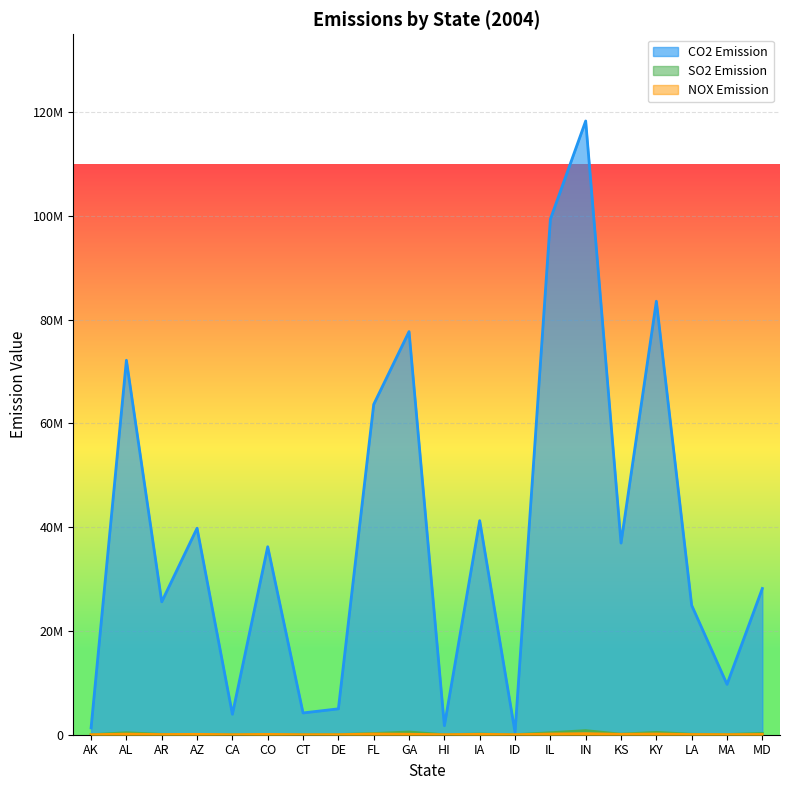

Reading left to right, list all the values displayed in this chart.

CO2 Emission: 1318193	72175436	25615266	39802656	3949903	36233968	4200071	4991206	63667391	77694665	1739171	41260769	490918	99347411	118294129	36935878	83547755	24942098	9715345	28186423
SO2 Emission: 2134	384687	71195	54829	2486	58966	2583	32632	235551	524215	1426	134978	3845	383543	795435	104015	460388	87309	40985	260769
NOX Emission: 2463	120217	36532	73401	3134	61469	2430	8432	137575	97296	1371	76140	2177	136451	206094	81029	142963	37315	13671	51094